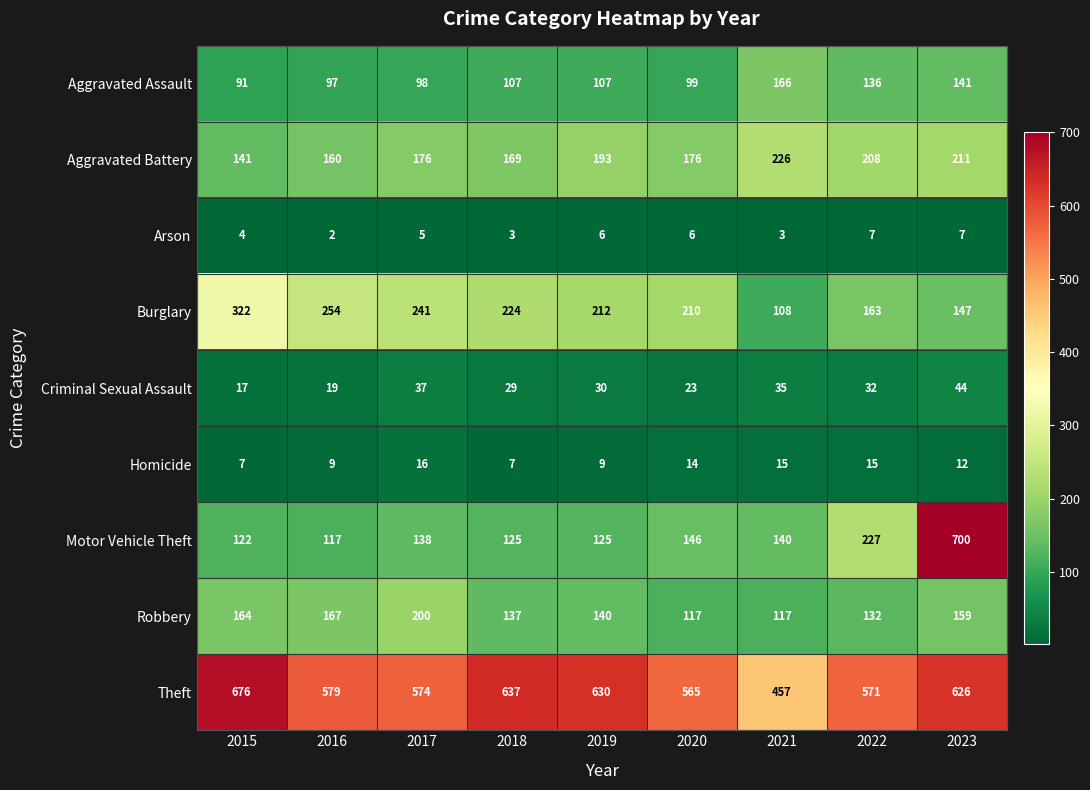

Rank the series at 2019 from highest to lowest value.

Theft, Burglary, Aggravated Battery, Robbery, Motor Vehicle Theft, Aggravated Assault, Criminal Sexual Assault, Homicide, Arson